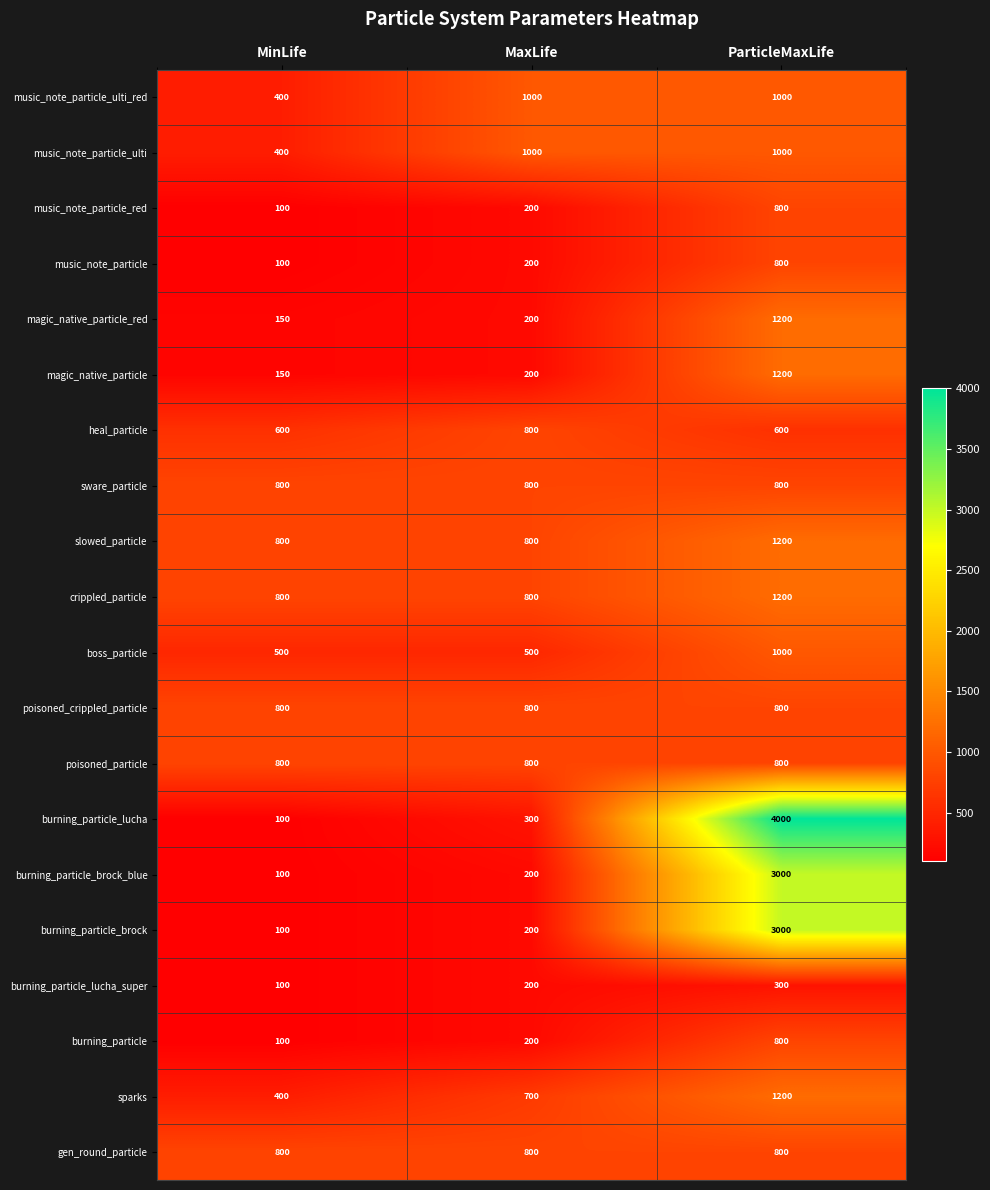

What is the difference between the maximum and second lowest values in the magic_native_particle series?

1000